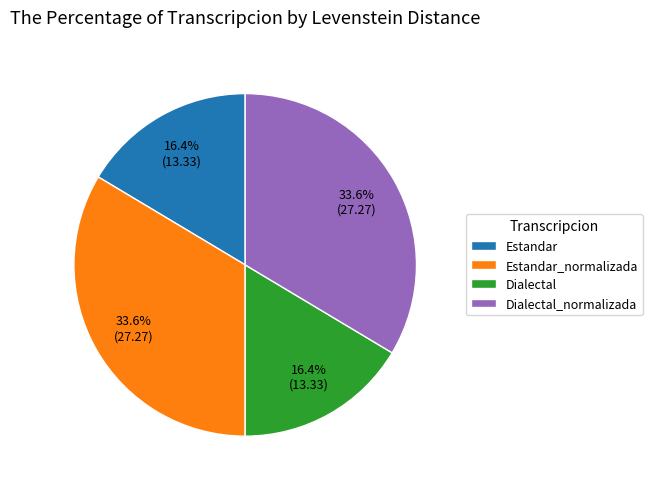

True or false: Dialectal_normalizada accounts for 23% of the total.

False